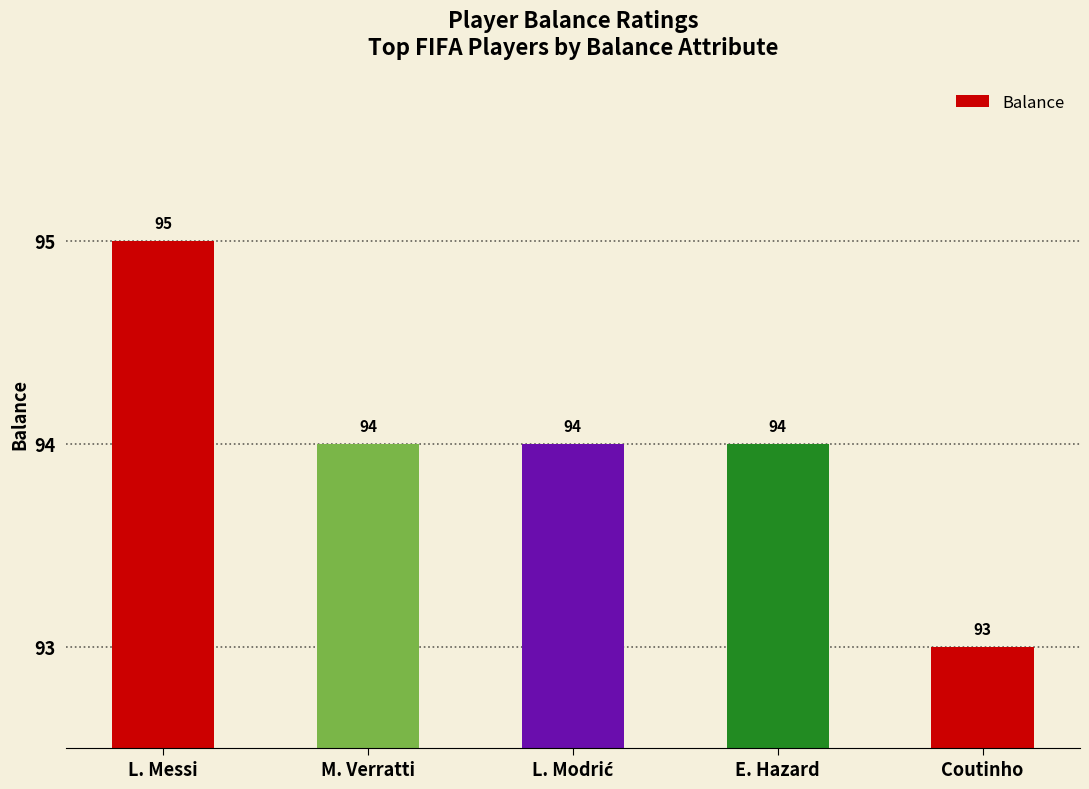

The chart shows a value of 20 at Coutinho. True or false?

False